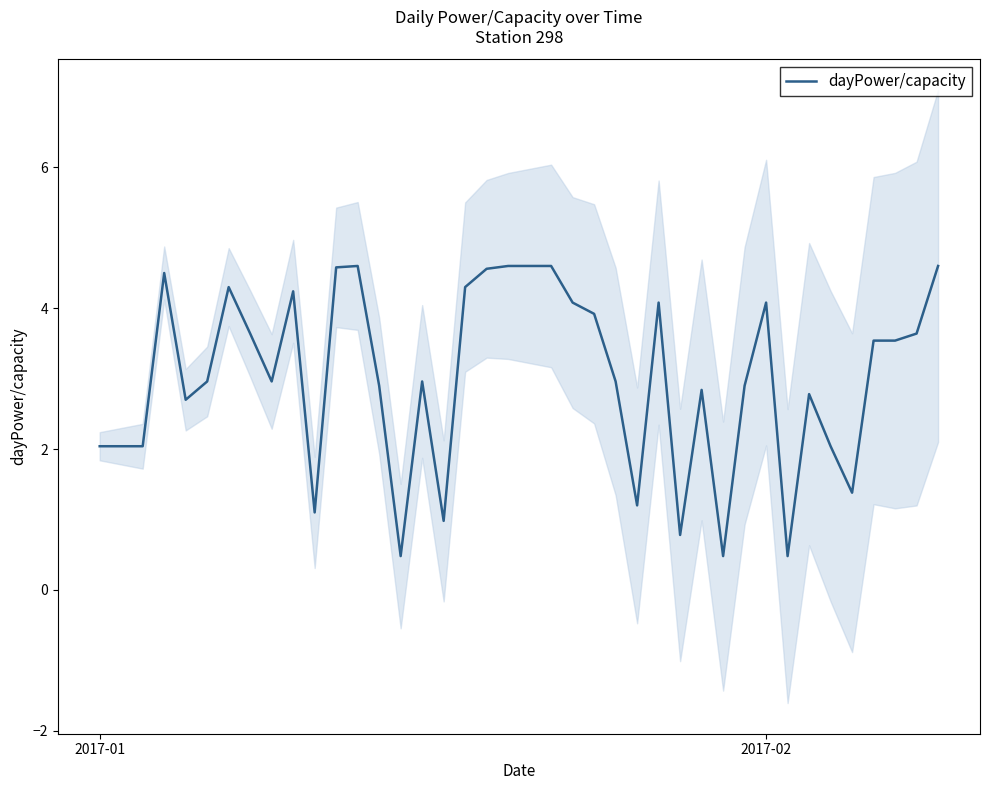

The dayPower/capacity series shows 7.1 at 2017-02. True or false?

False